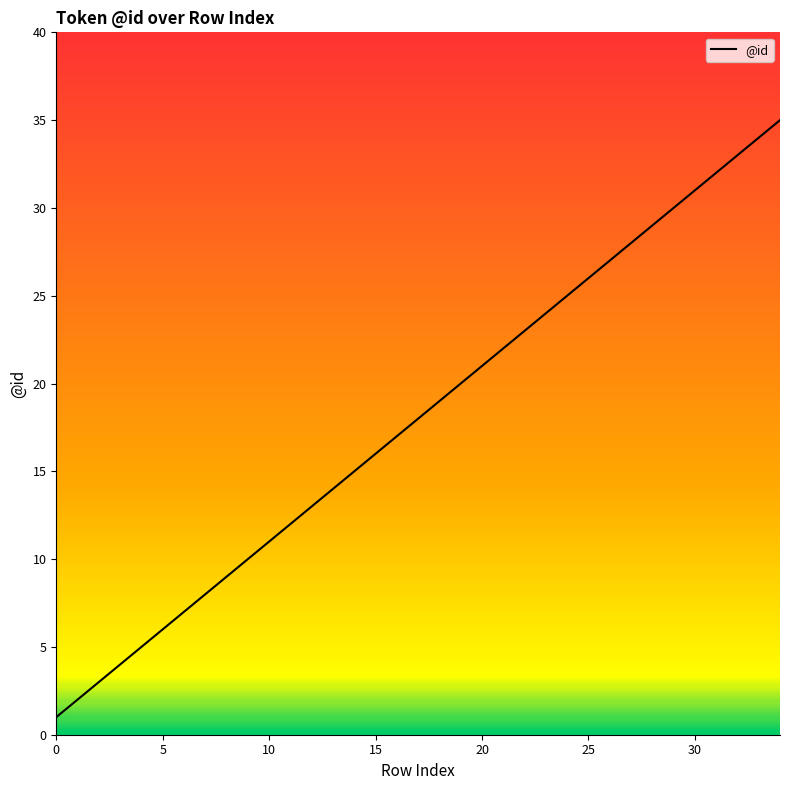

Is this an area chart (filled region under the line)?

Yes